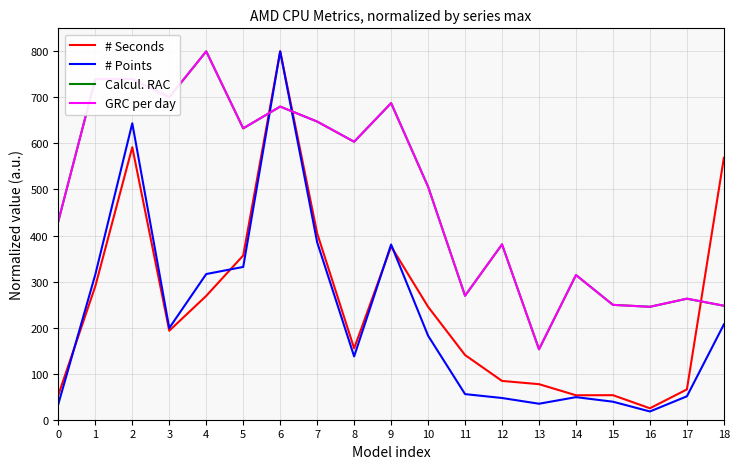

What is the total value across all series at 10?

1440.0